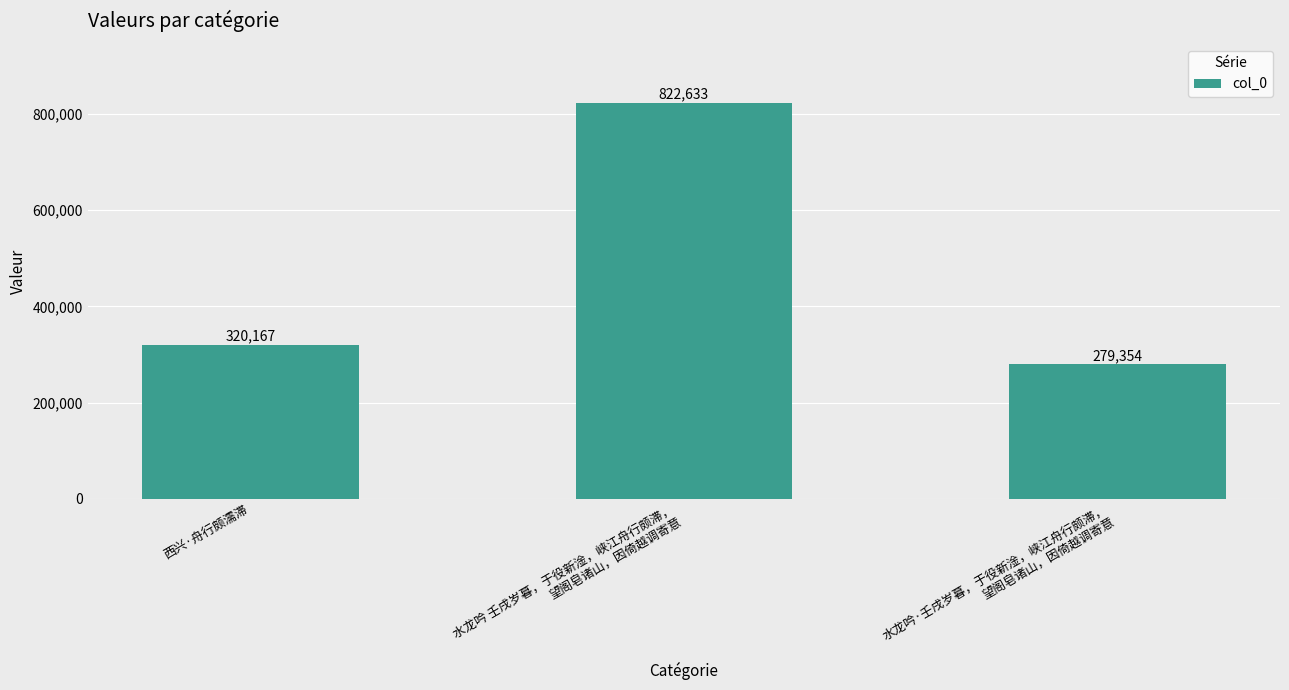

Reading right to left, what are all the values shown in this chart?

水龙吟·壬戌岁暮，于役新淦，峡江舟行颇滞，
望阁皂诸山，因倚越调寄意=279354	水龙吟 壬戌岁暮，于役新淦，峡江舟行颇滞，
望阁皂诸山，因倚越调寄意=822633	西兴·舟行颇濡滞=320167